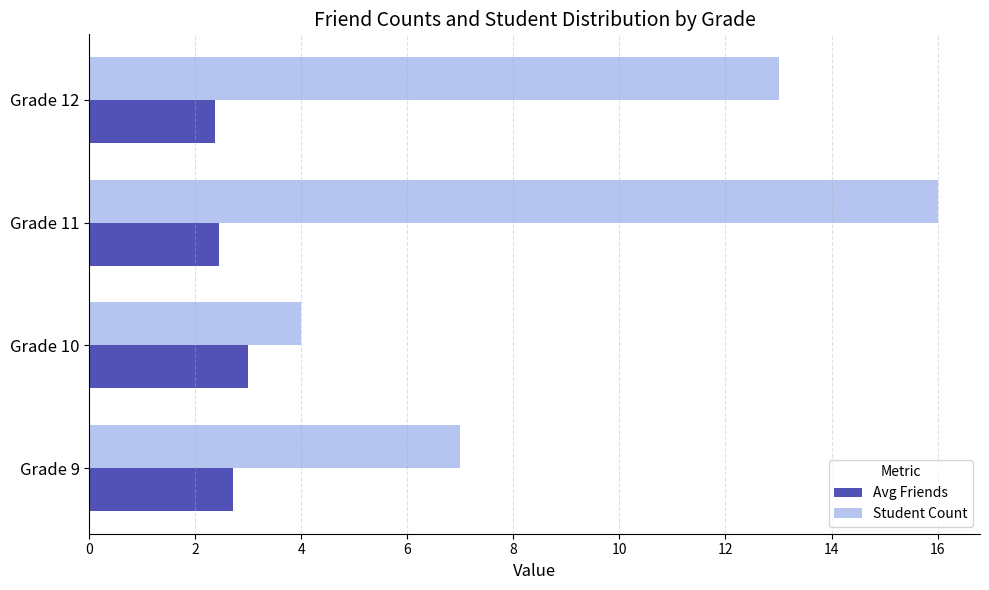

Rank the categories by Student Count value from highest to lowest.

Grade 11, Grade 12, Grade 9, Grade 10